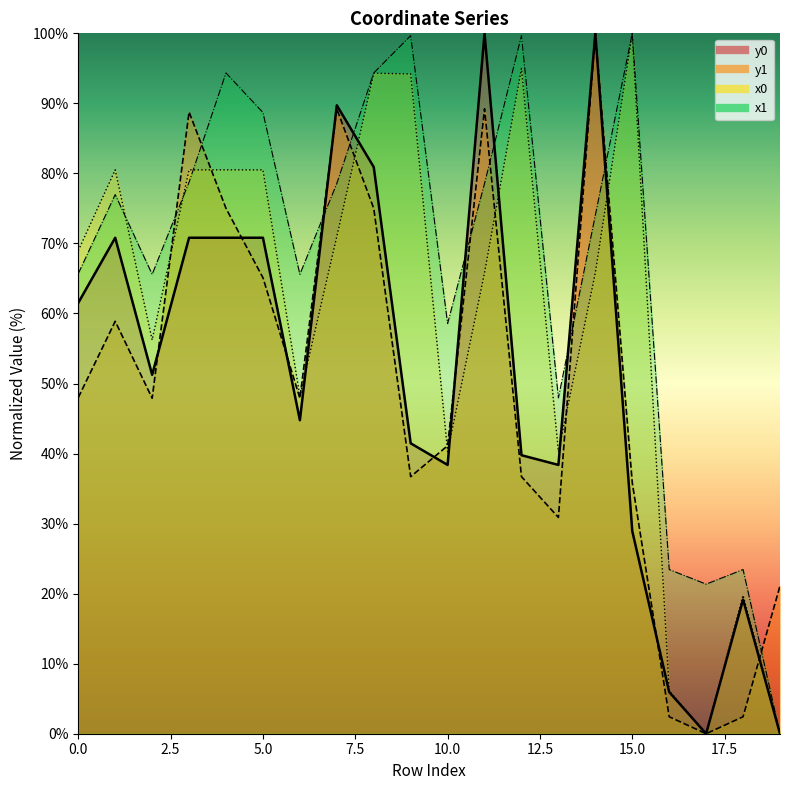

How many data points in x0 are above 68?

10